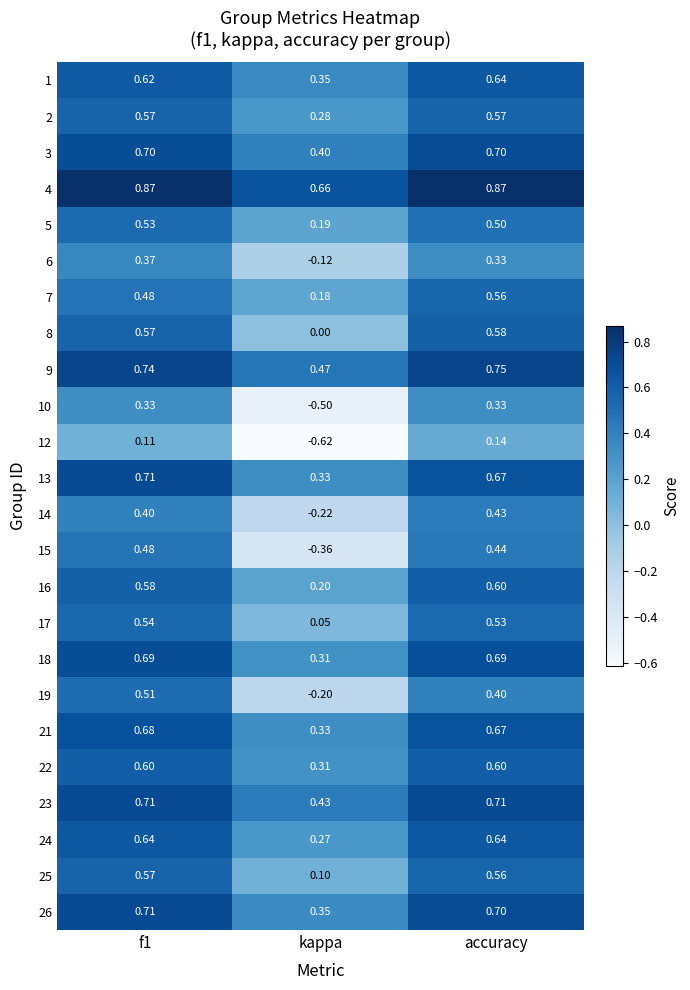

Is the value of 16 at f1 greater than the value of 12 at kappa?

Yes